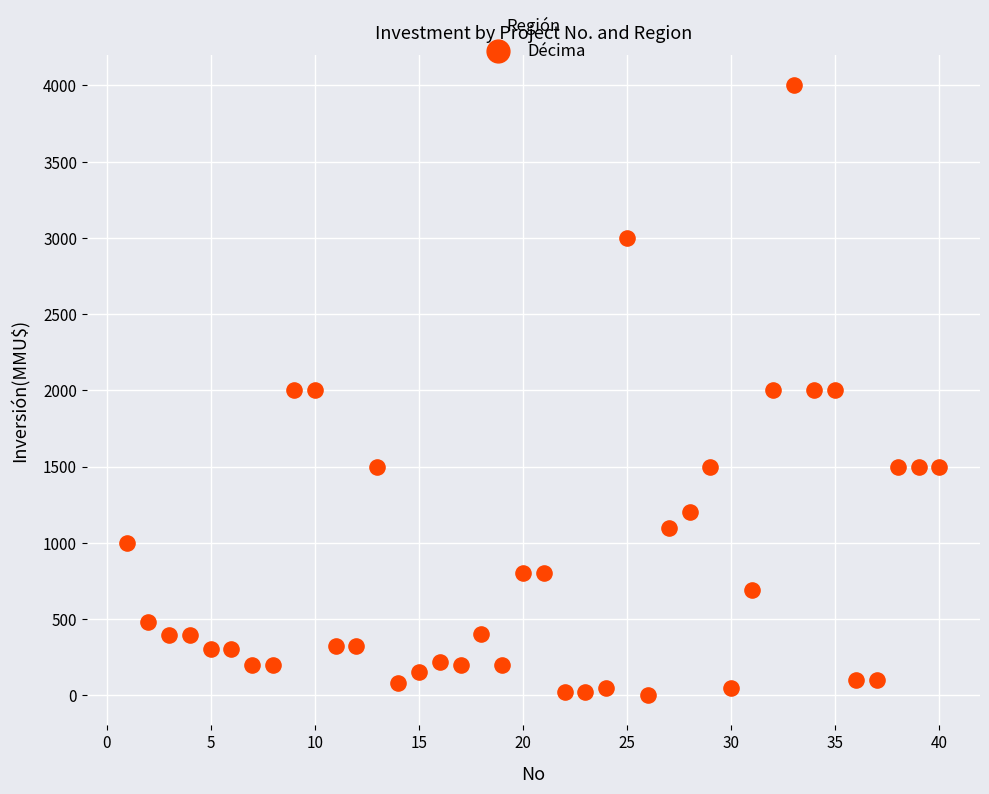

What is the range of X values (max minus min)?

39